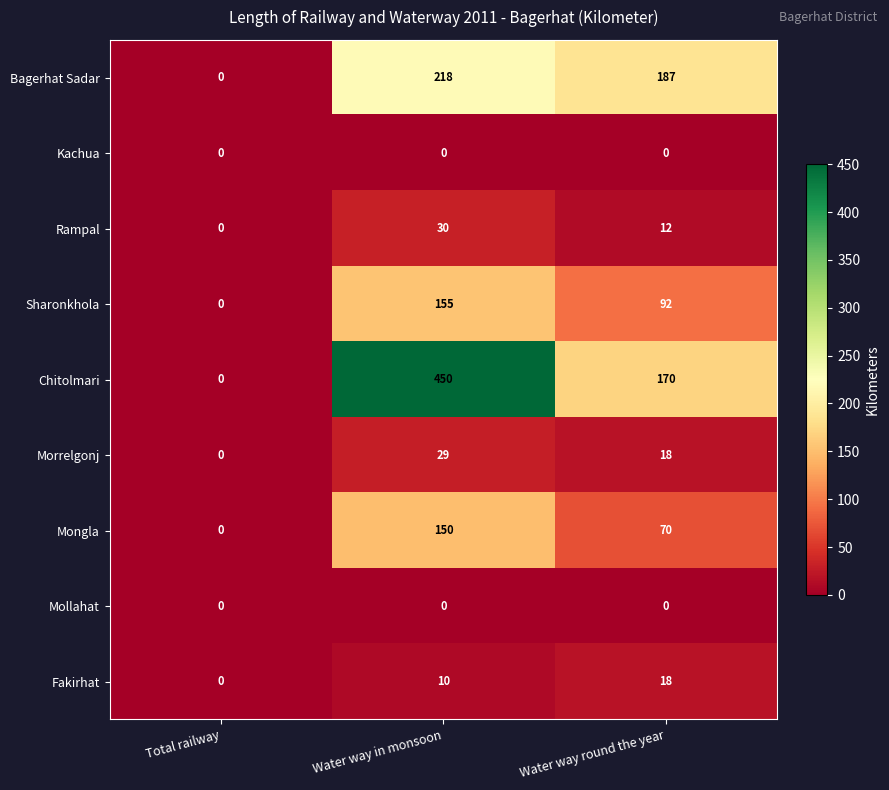

Reading left to right, transcribe all the data shown in this chart.

Bagerhat Sadar: Total railway=0	Water way in monsoon=218	Water way round the year=187
Kachua: Total railway=0	Water way in monsoon=0	Water way round the year=0
Rampal: Total railway=0	Water way in monsoon=30	Water way round the year=12
Sharonkhola: Total railway=0	Water way in monsoon=155	Water way round the year=92
Chitolmari: Total railway=0	Water way in monsoon=450	Water way round the year=170
Morrelgonj: Total railway=0	Water way in monsoon=29	Water way round the year=18
Mongla: Total railway=0	Water way in monsoon=150	Water way round the year=70
Mollahat: Total railway=0	Water way in monsoon=0	Water way round the year=0
Fakirhat: Total railway=0	Water way in monsoon=10	Water way round the year=18